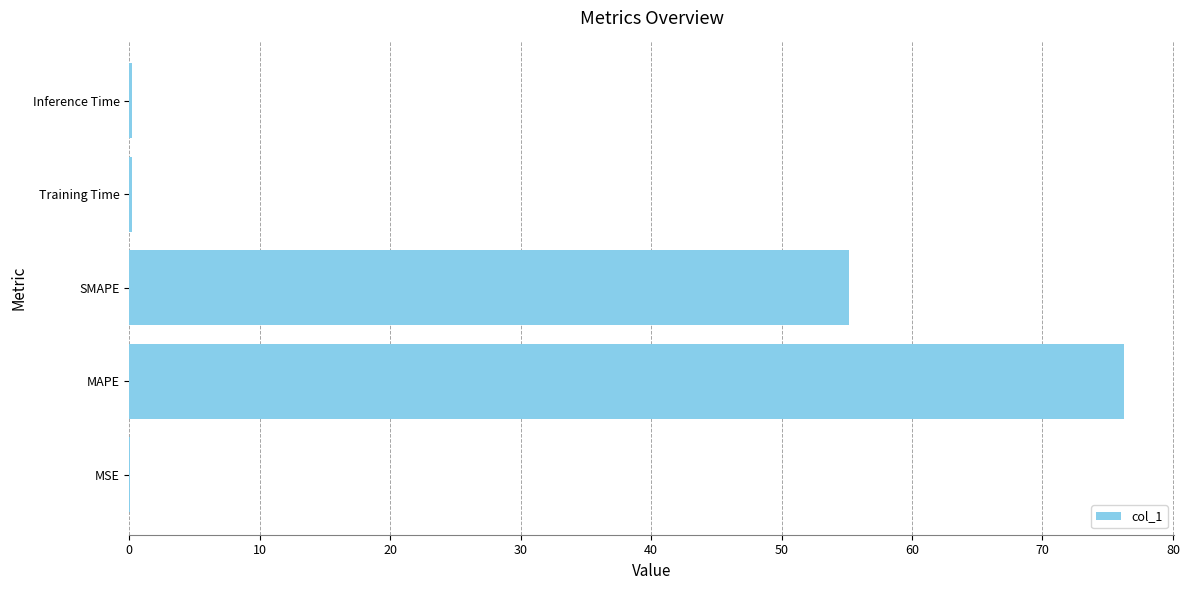

What is the maximum value shown in the chart?

76.3